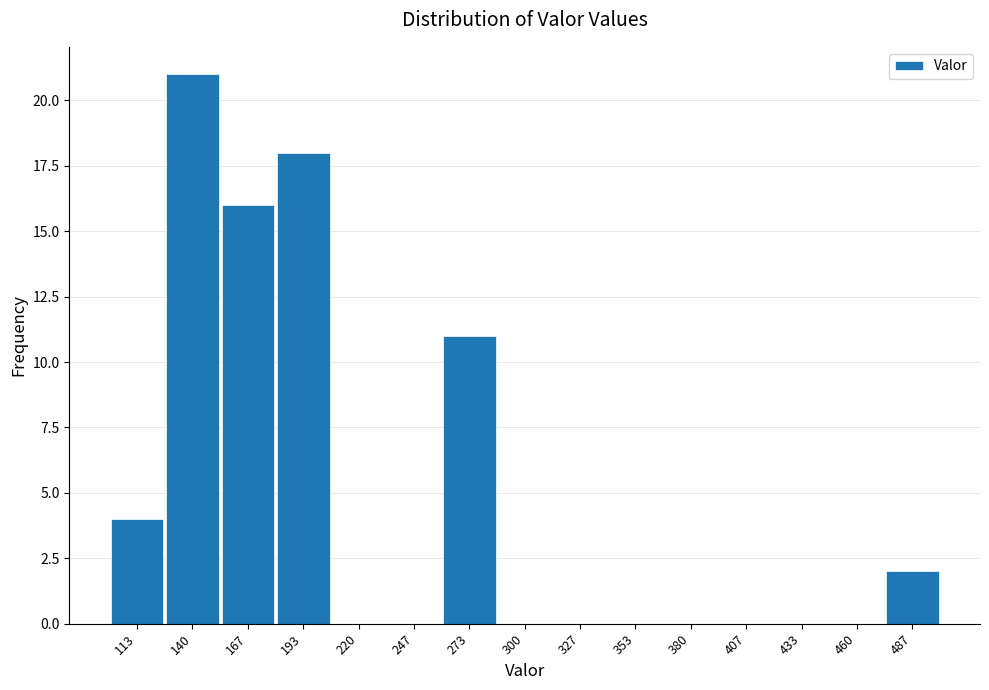

Which range on the x-axis has the tallest bar?

125 to 155